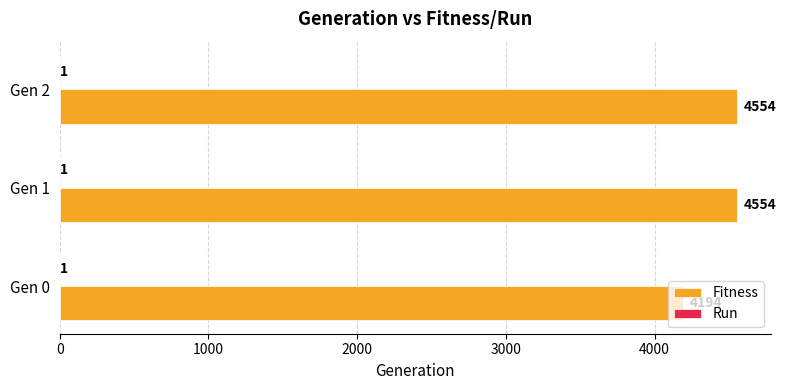

Which series changed the most between Gen 0 and Gen 1?

Fitness